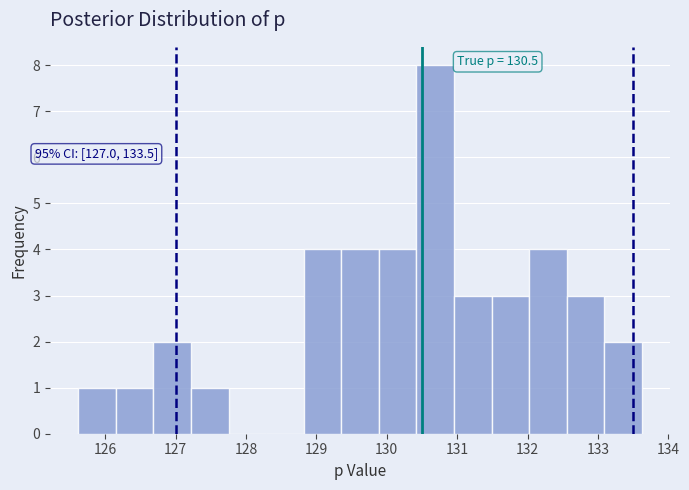

Over which range of the x-axis is the bar tallest?

130.4 to 131.0